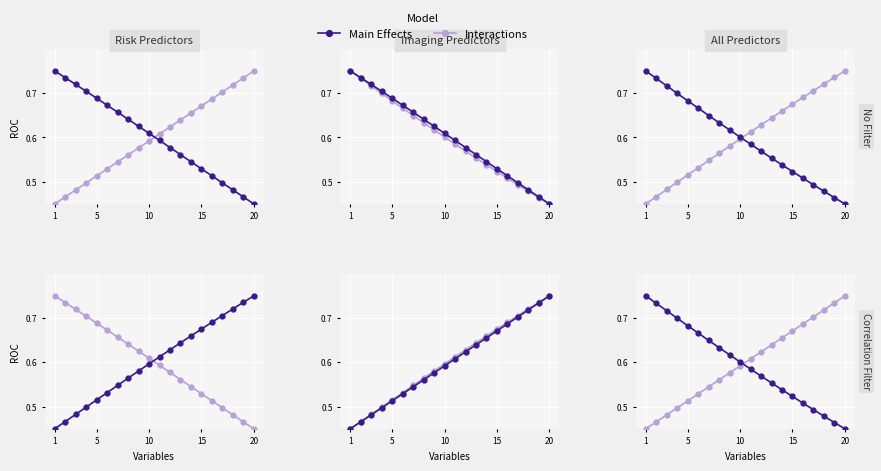

Which series has the largest range (max minus min)?

Main Effects